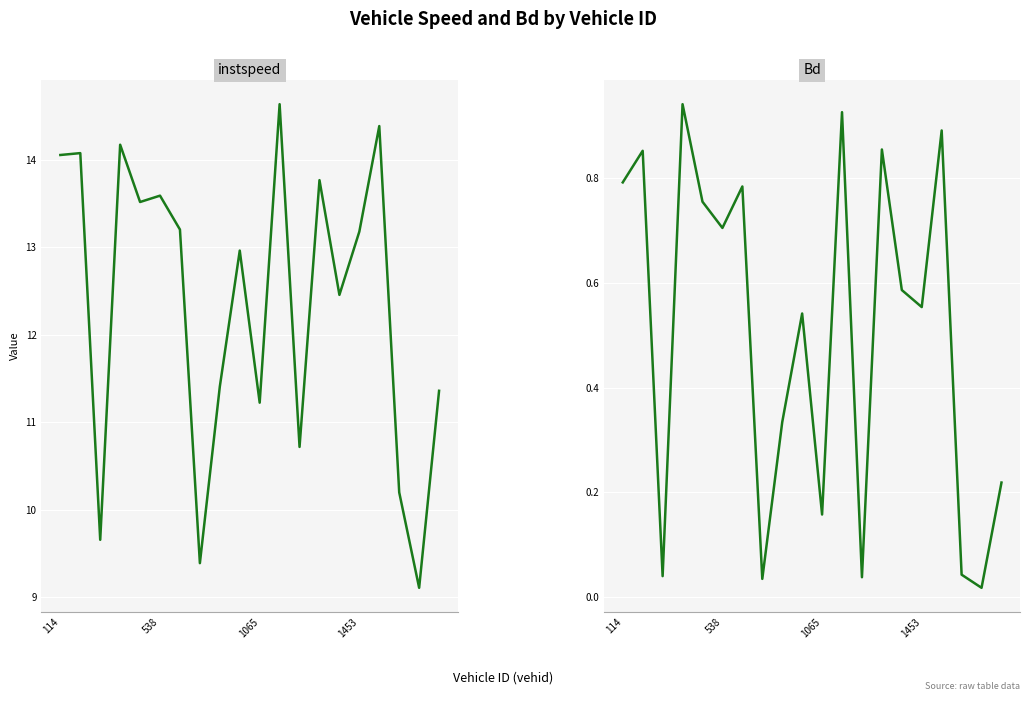

At 19, list the series in order from smallest to largest.

Bd, instspeed